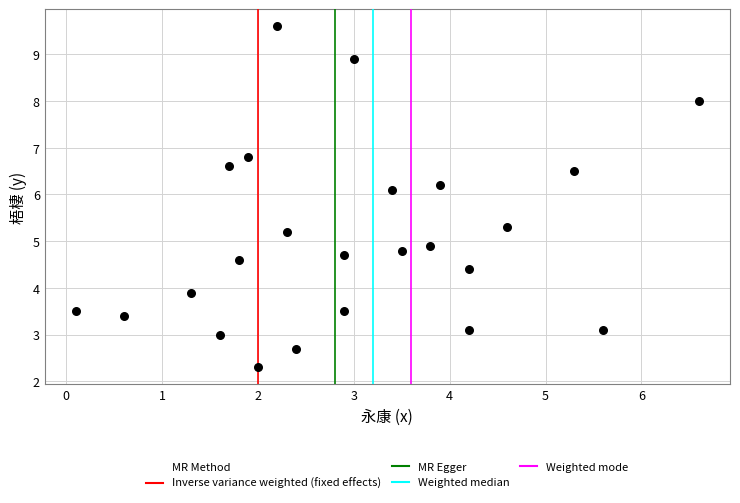

What Y value in the scatter plot is closest to 5?

4.9